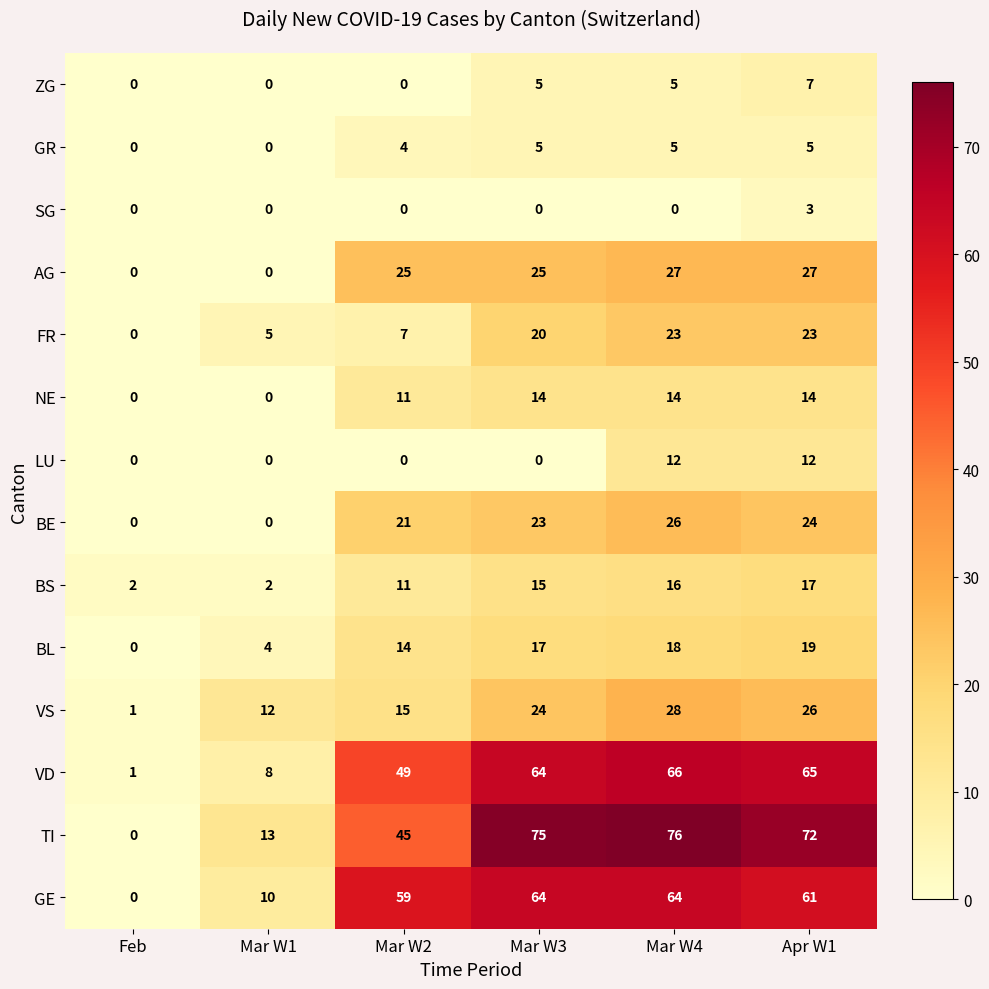

What is the difference between the GR values at Apr W1 and Mar W1?

5